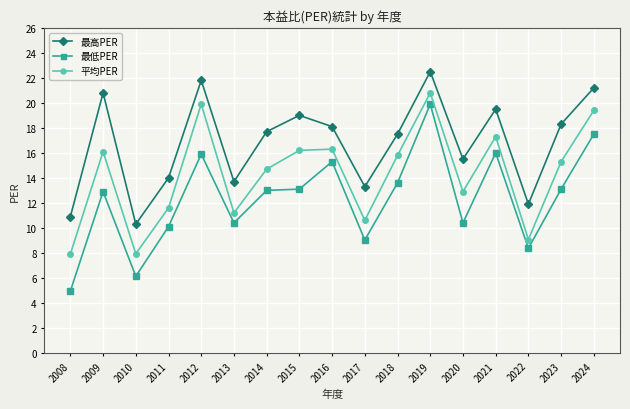

Is the value of 平均PER at 2016 greater than the value of 最低PER at 2015?

Yes